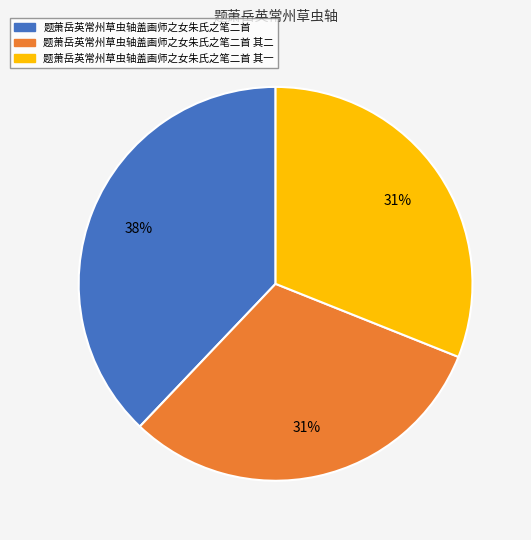

Does any single category account for the majority?

No